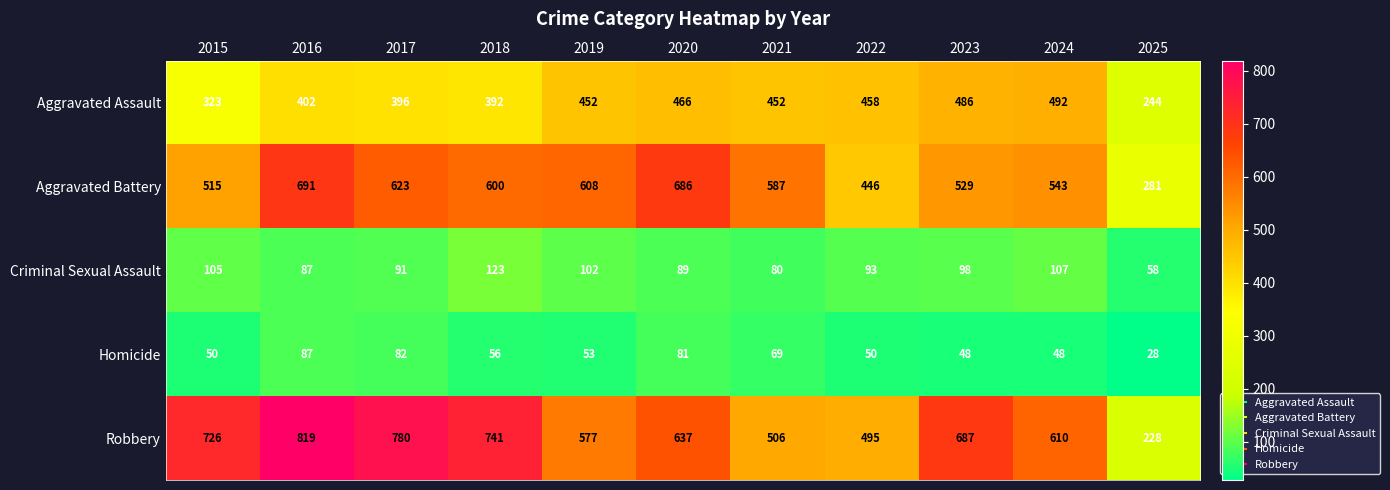

What is the difference between the maximum and minimum values in the Aggravated Assault series?

248